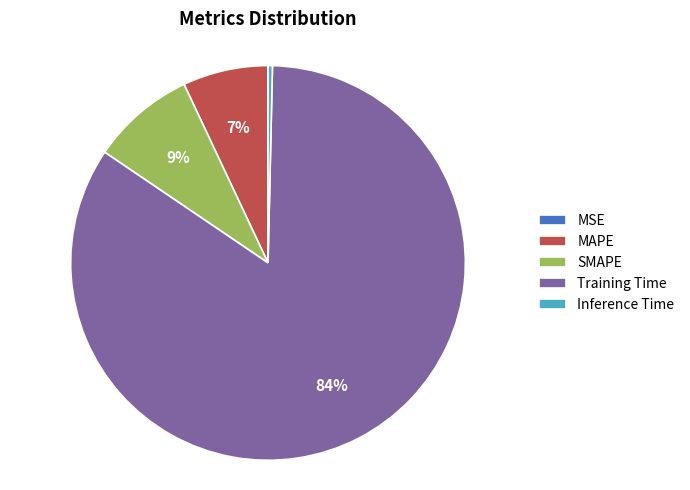

What percentage is the MAPE slice, to the nearest percent?

7%